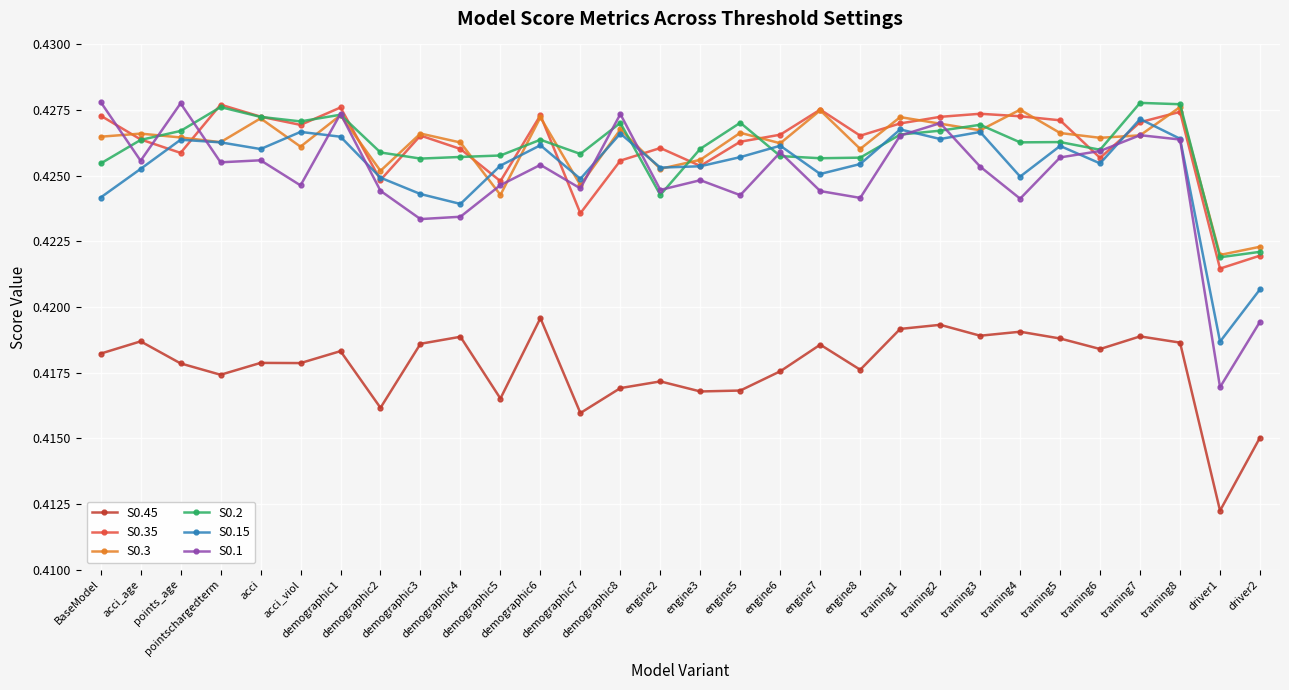

What is the sum of the S0.1 values at pointschargedterm and training7?

0.9